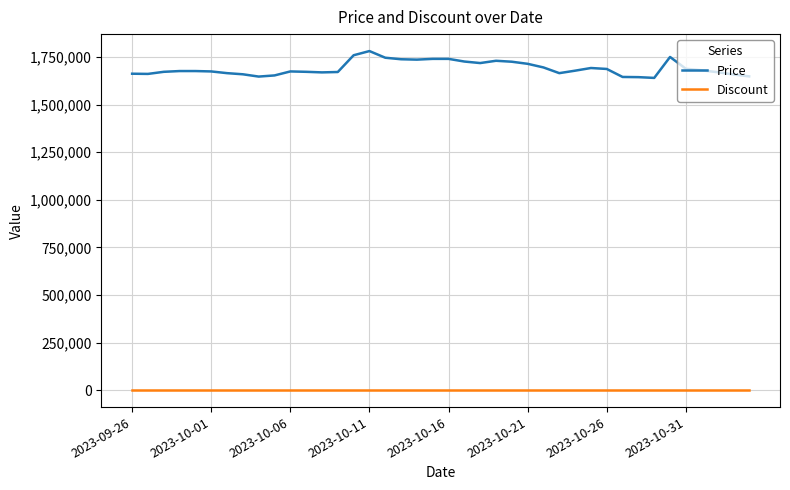

What is the difference between the maximum and second lowest values in the Price series?

137000